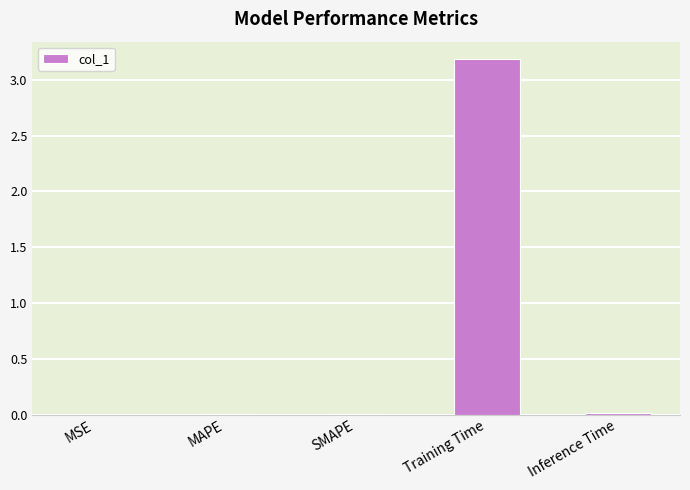

Between MAPE and Training Time, which is larger?

Training Time